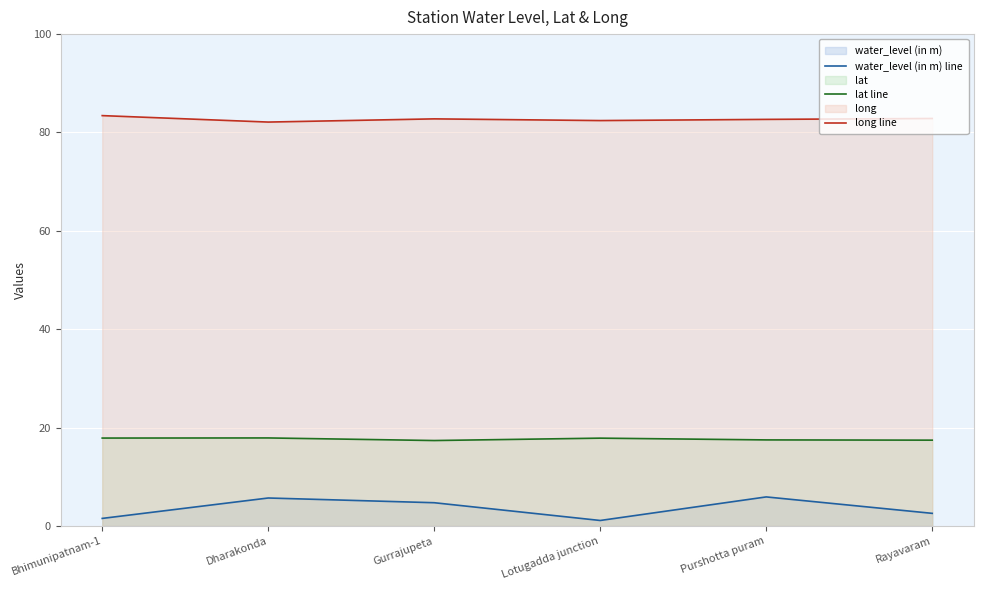

What are all the series names shown in the legend?

water_level (in m) line, lat line, long line